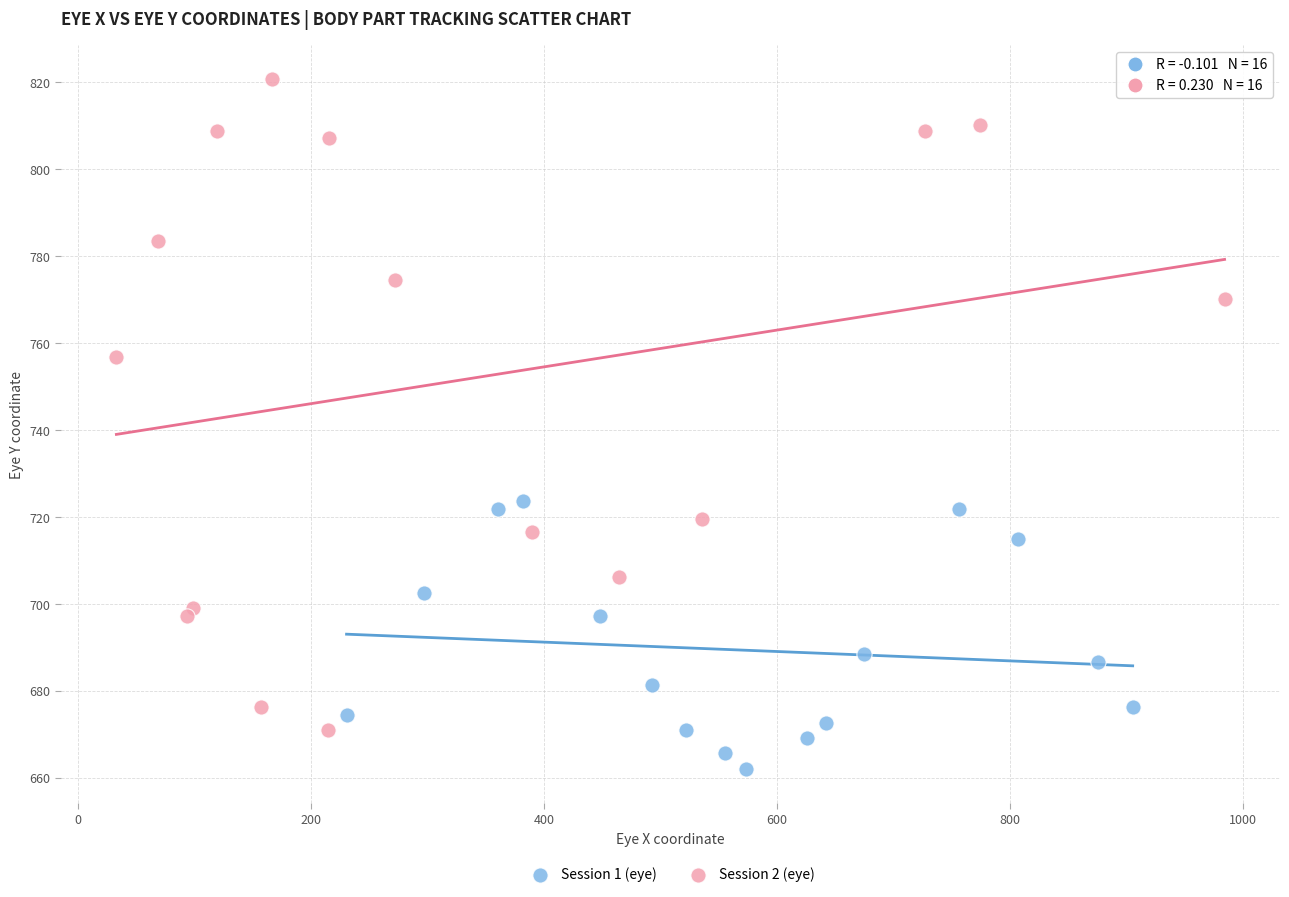

Which series contains the highest Y value?

Session 2 (eye)